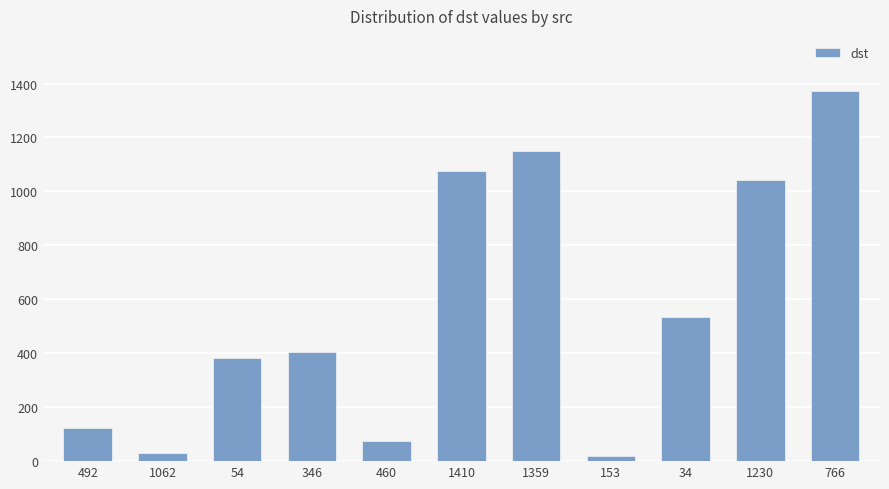

What is the label of the 4th bar from the left?

346